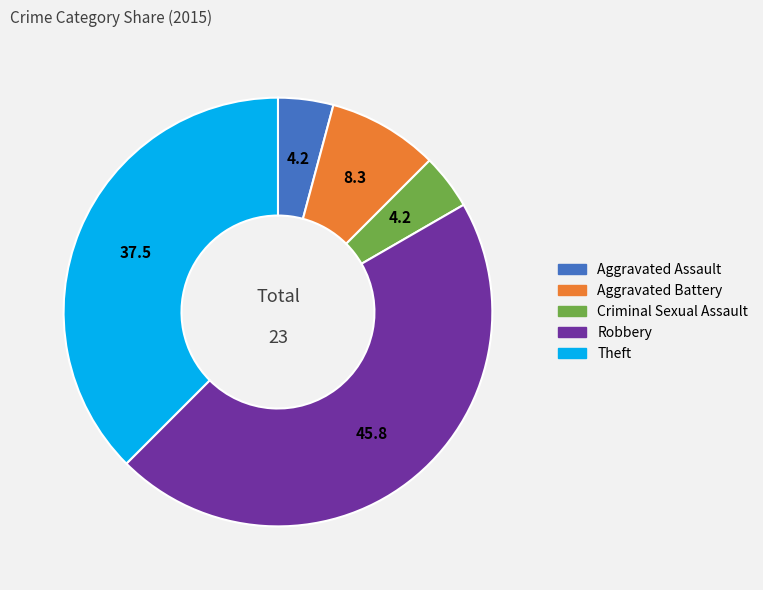

Approximately how many times larger is the value at Aggravated Assault compared to Criminal Sexual Assault?

1.0